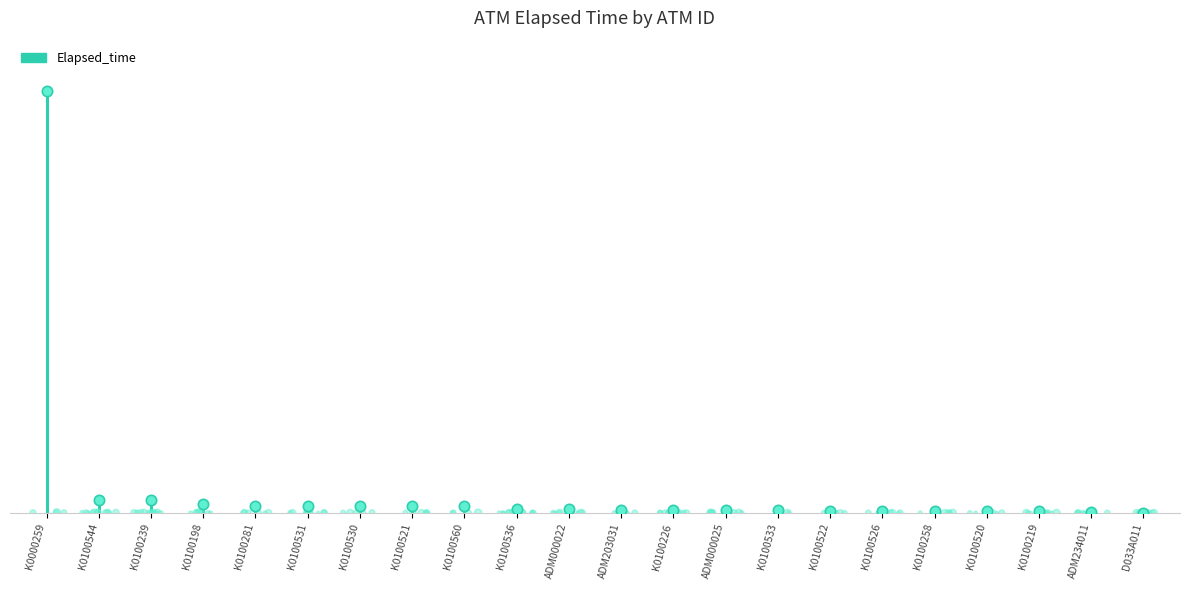

What is the change in value from K0000259 to K0100281?

-125369